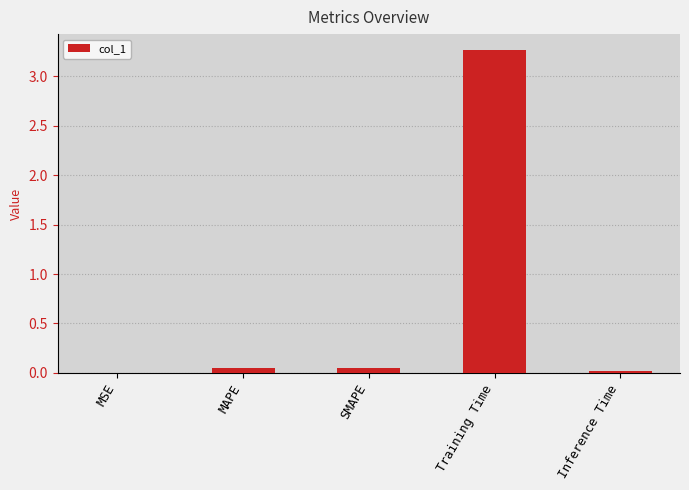

What is the sum of all values?

3.4